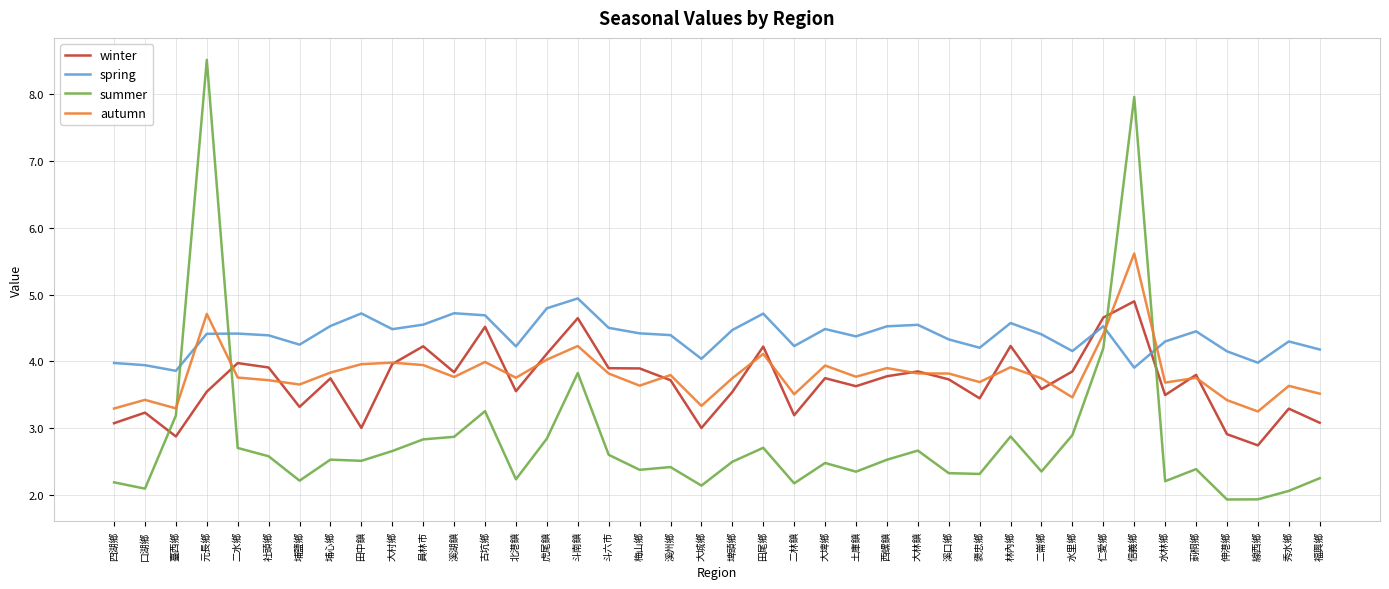

True or false: spring and winter cross at least once.

True